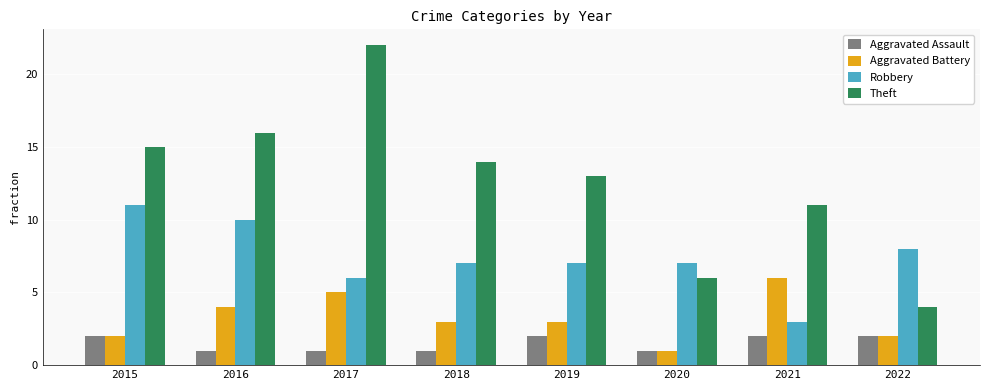

What is the difference between the maximum and minimum values in the Theft series?

18